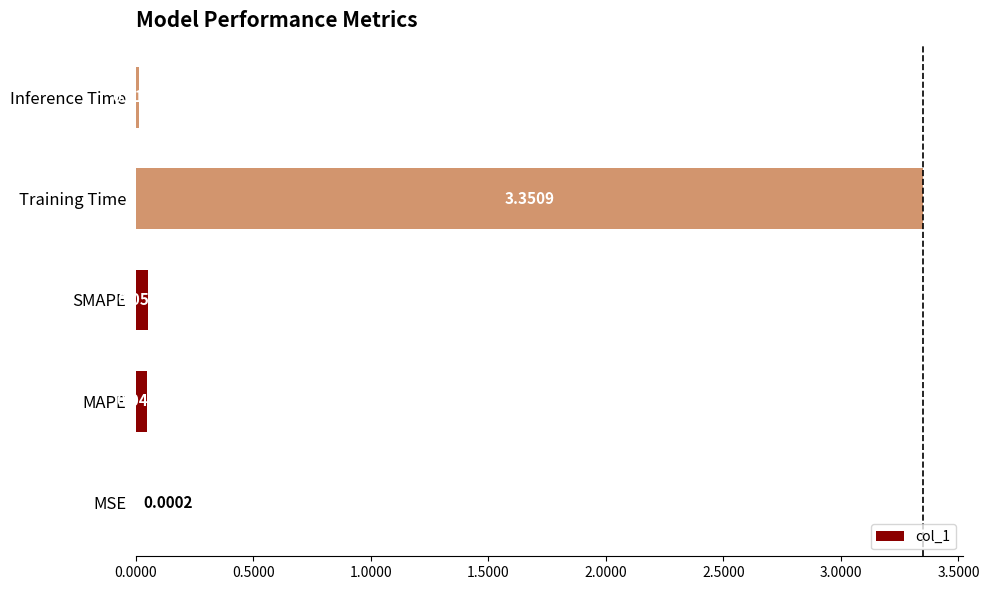

What is the sum of all values?

3.5